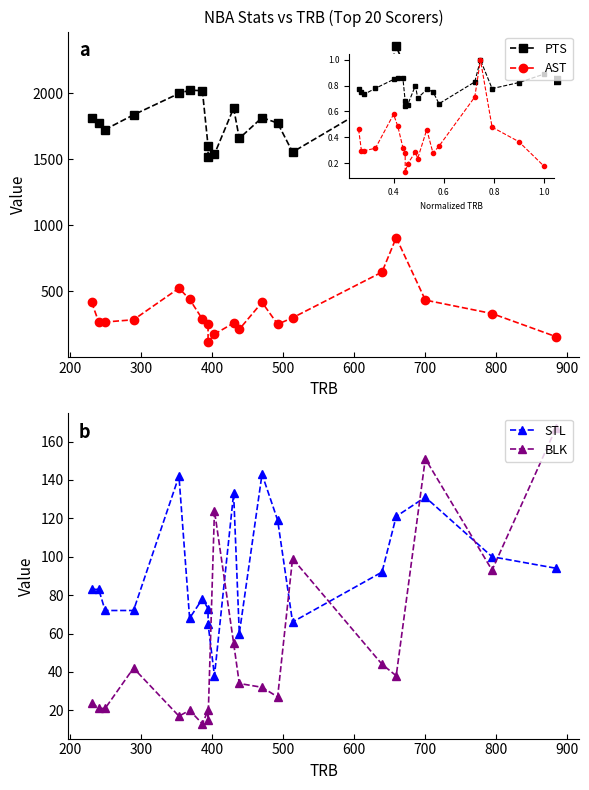

Does the chart have visible grid lines?

No